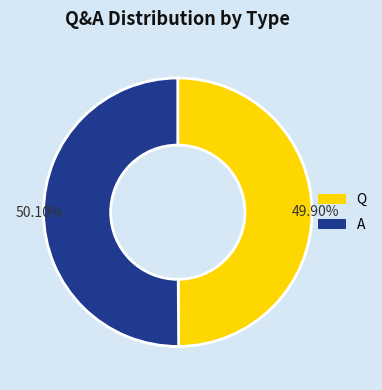

Combined, do Q and A account for over 50%?

Yes